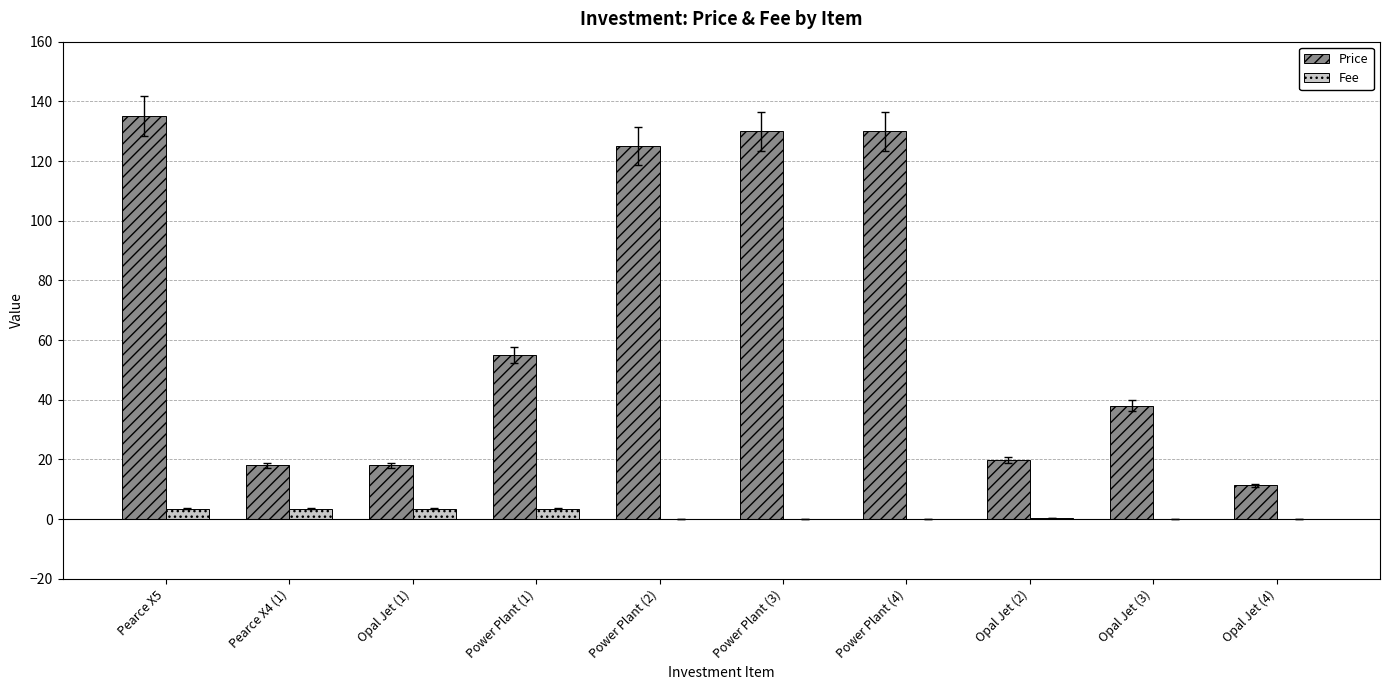

What is the sum of all Price values?

680.0